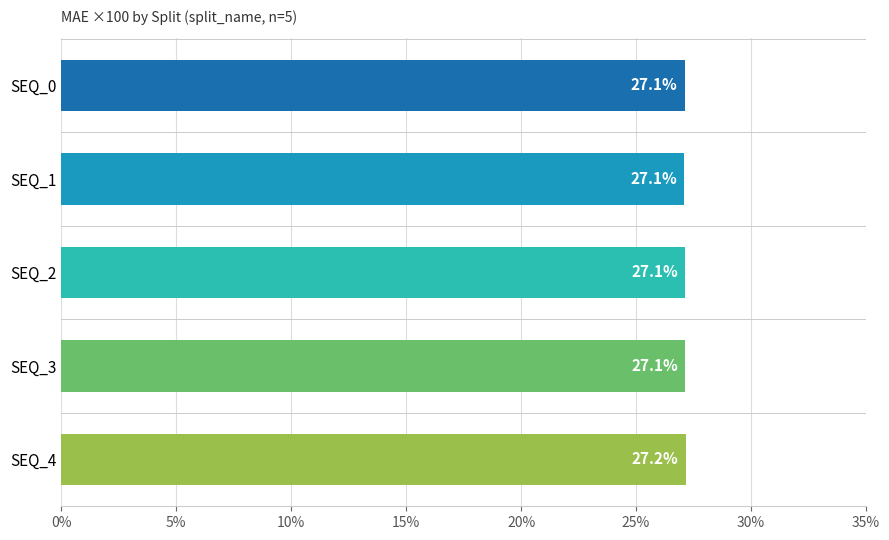

What value does the data have at SEQ_2?

27.1